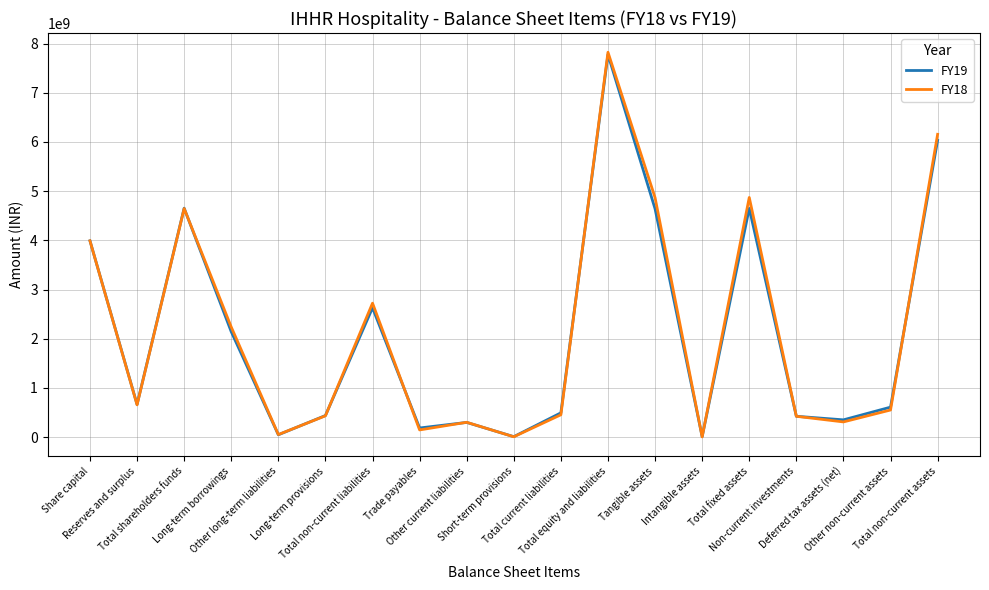

How many series are shown in this chart?

2